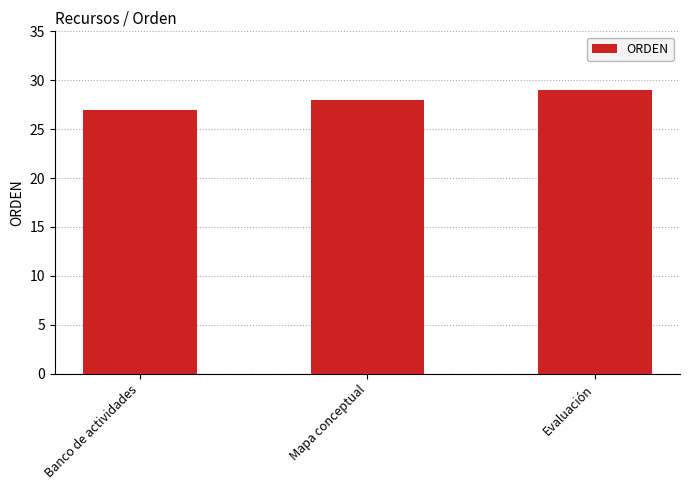

Is it true that the value at Banco de actividades is 15?

False